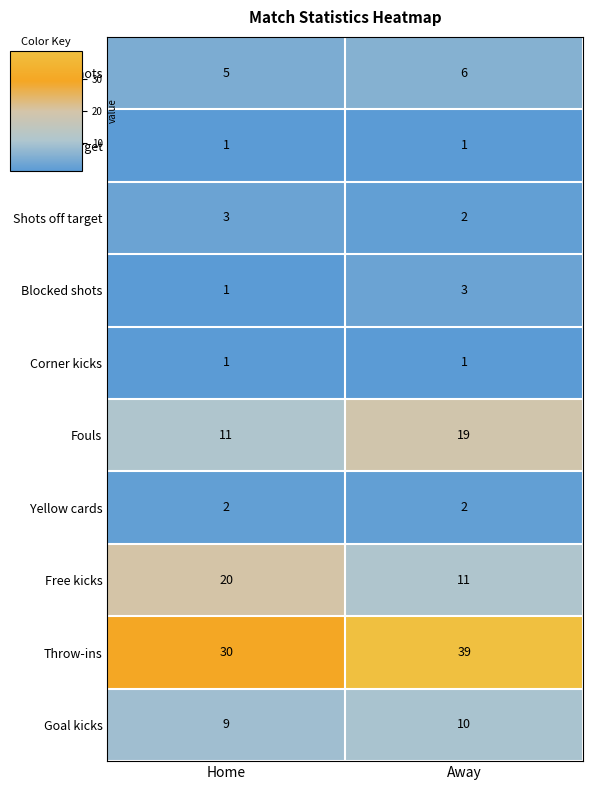

At which category is the sum across all series the highest?

Away